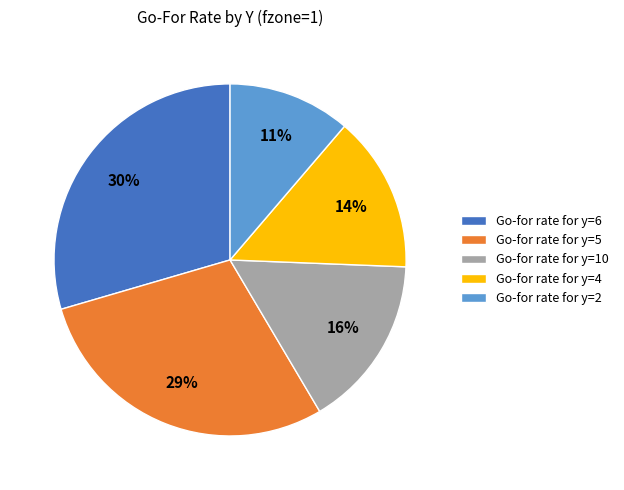

True or false: Go-for rate for y=4 accounts for 19% of the total.

False